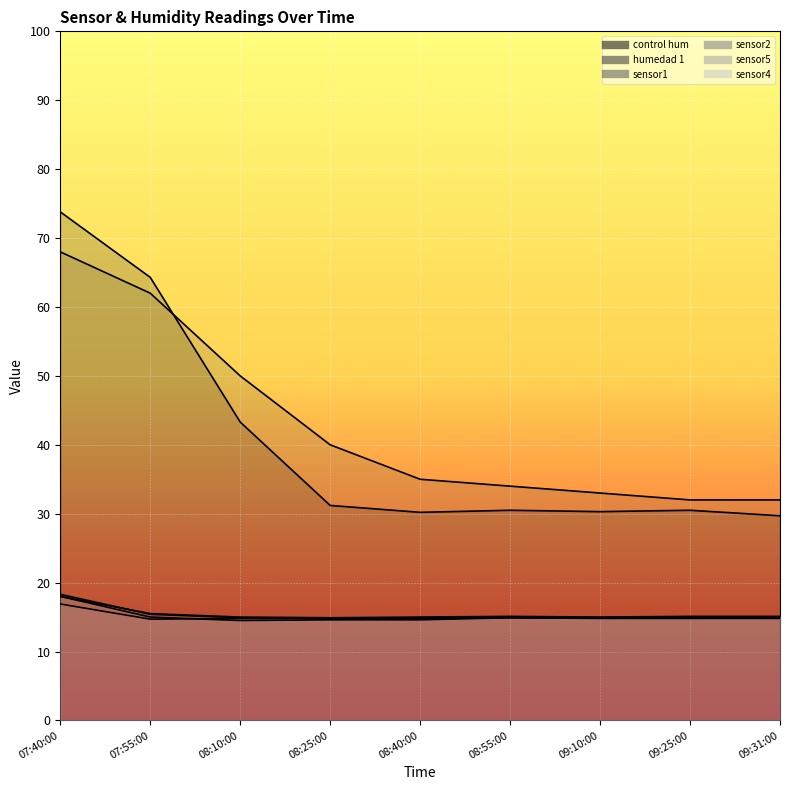

What is the sum of the sensor4 values at 08:10:00 and 08:25:00?

29.1